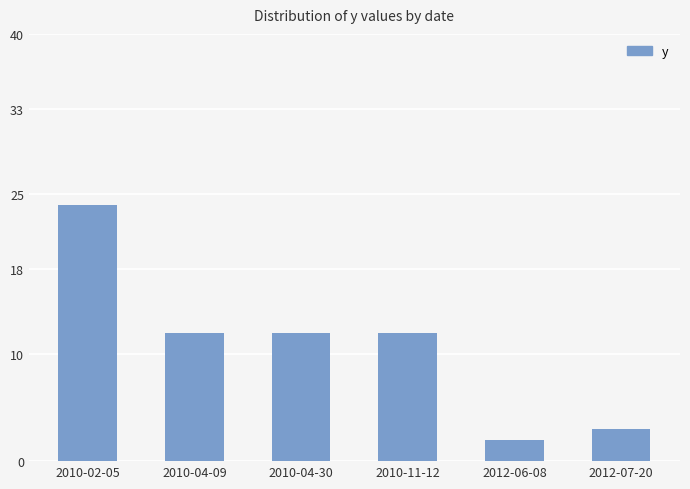

Between 2010-04-30 and 2012-07-20, which is larger?

2010-04-30